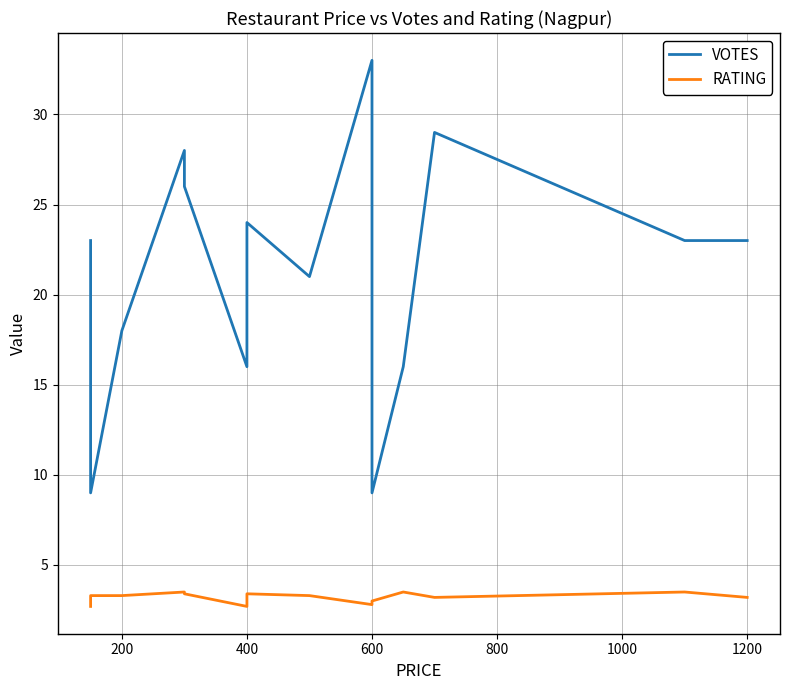

List the series in order of their peak value, lowest first.

RATING, VOTES